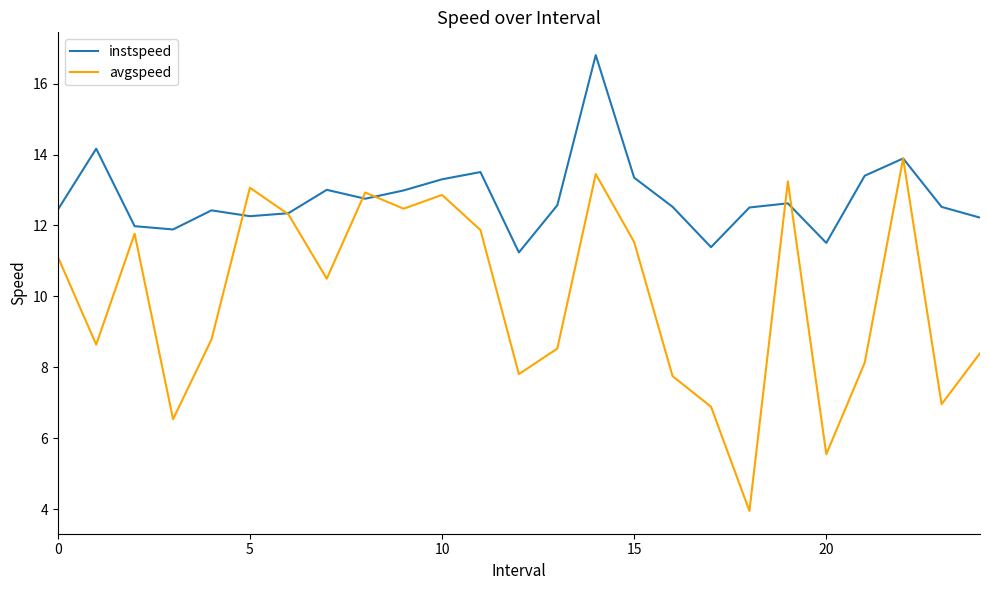

List the series in order of their peak value, lowest first.

avgspeed, instspeed